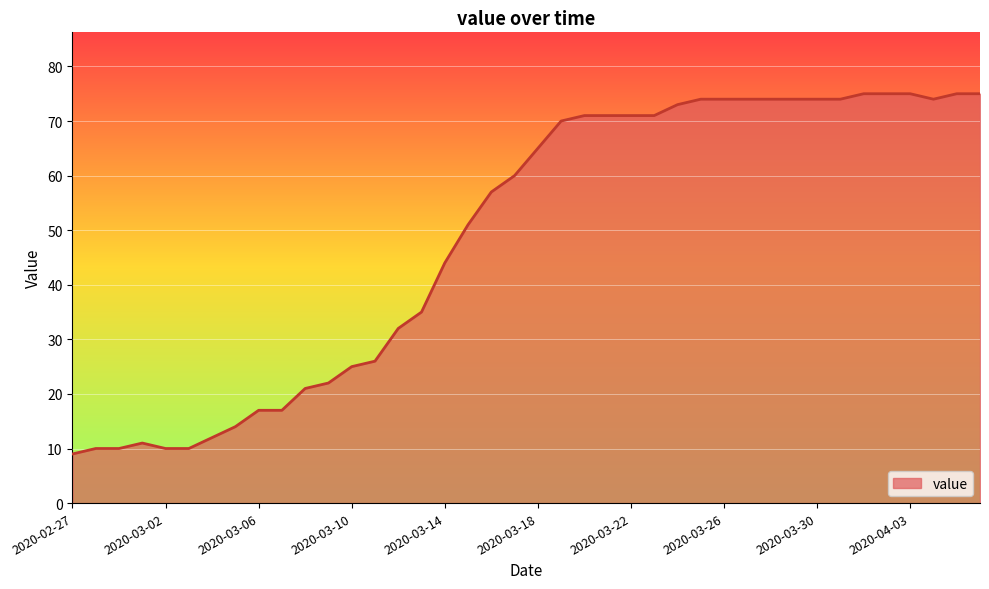

What is the smallest value displayed?

9